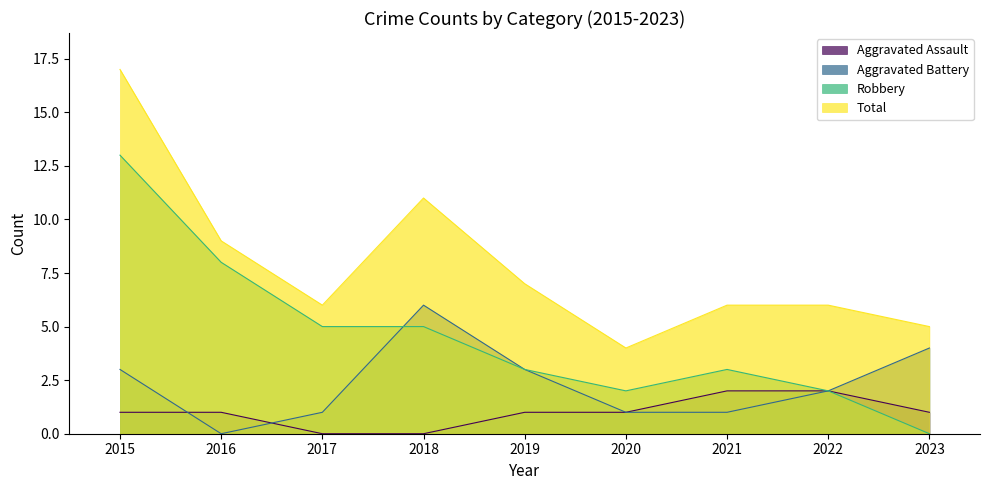

At how many categories does at least one series exceed 8?

3